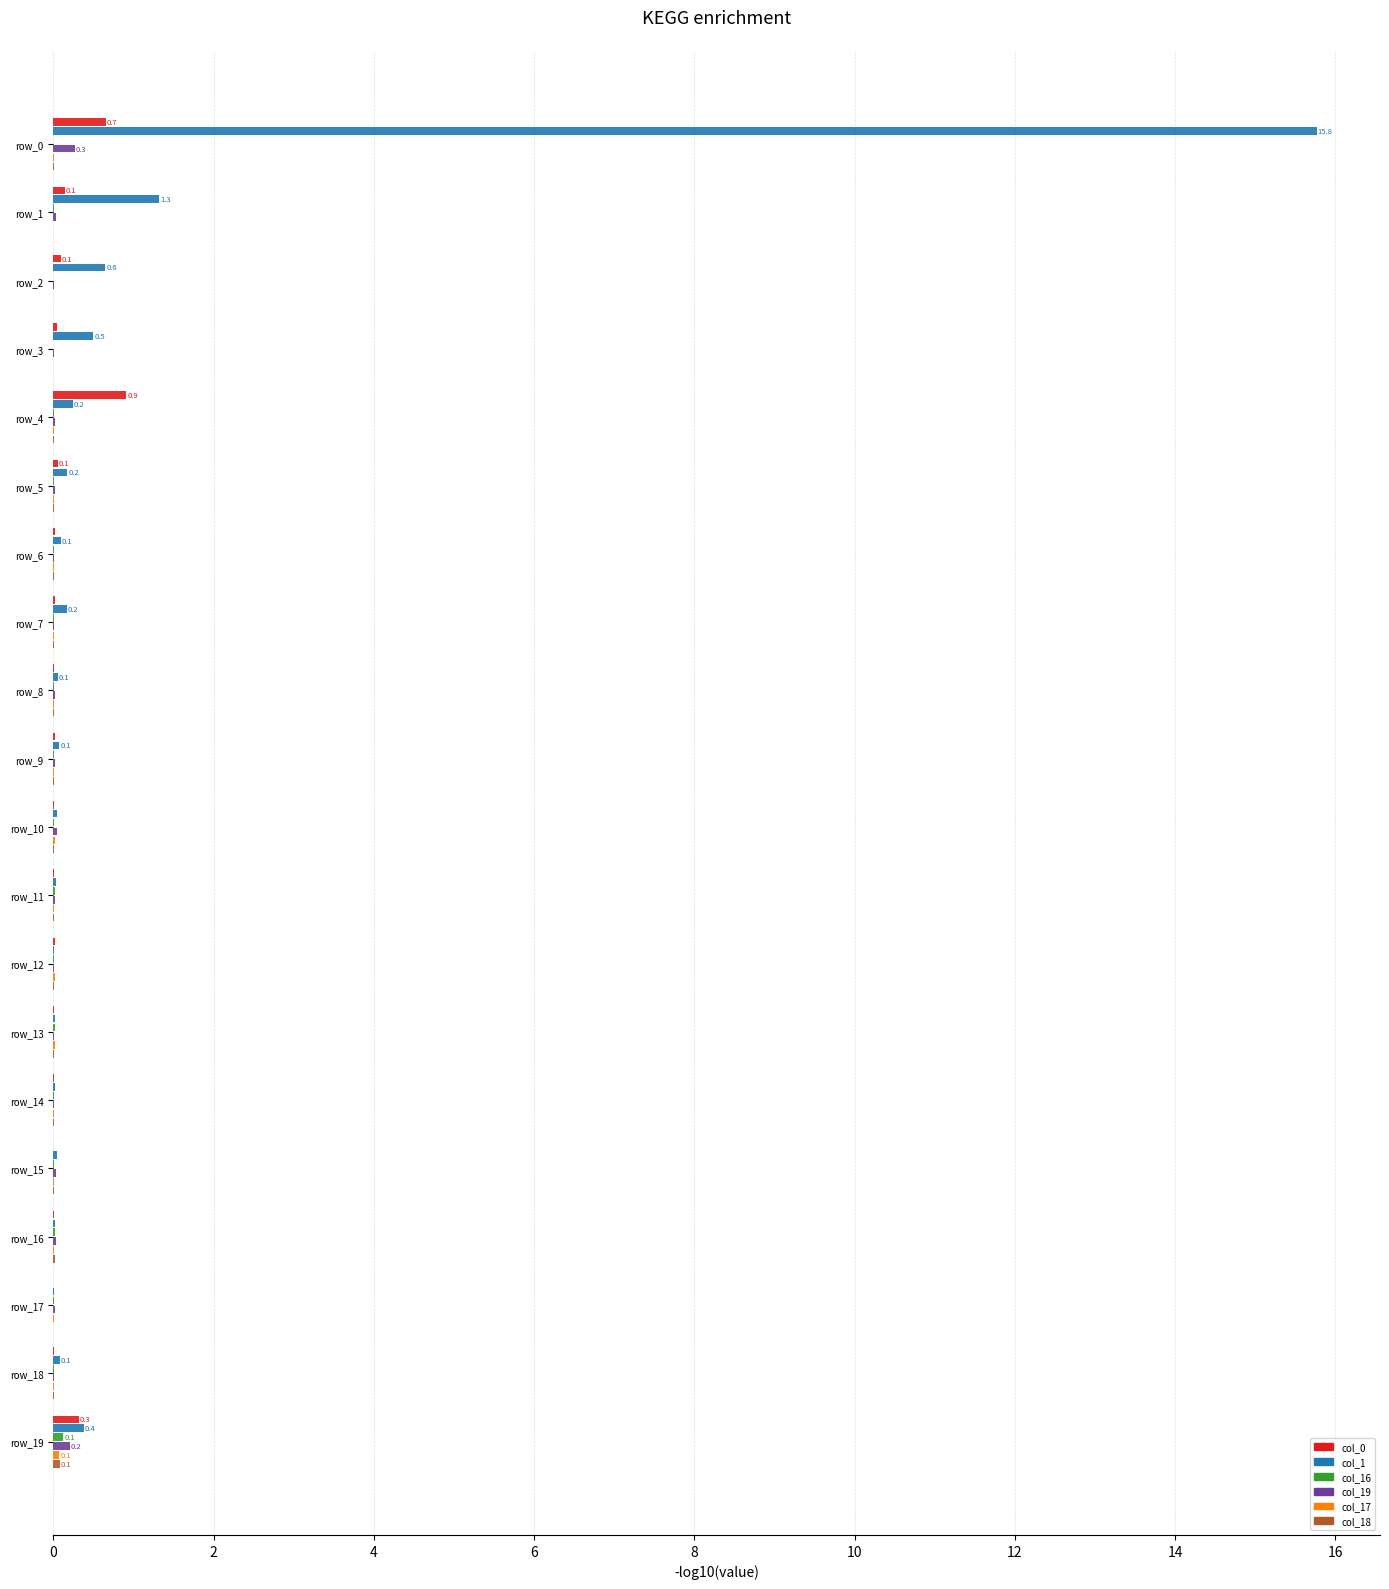

Which series has the largest total across all categories?

col_1